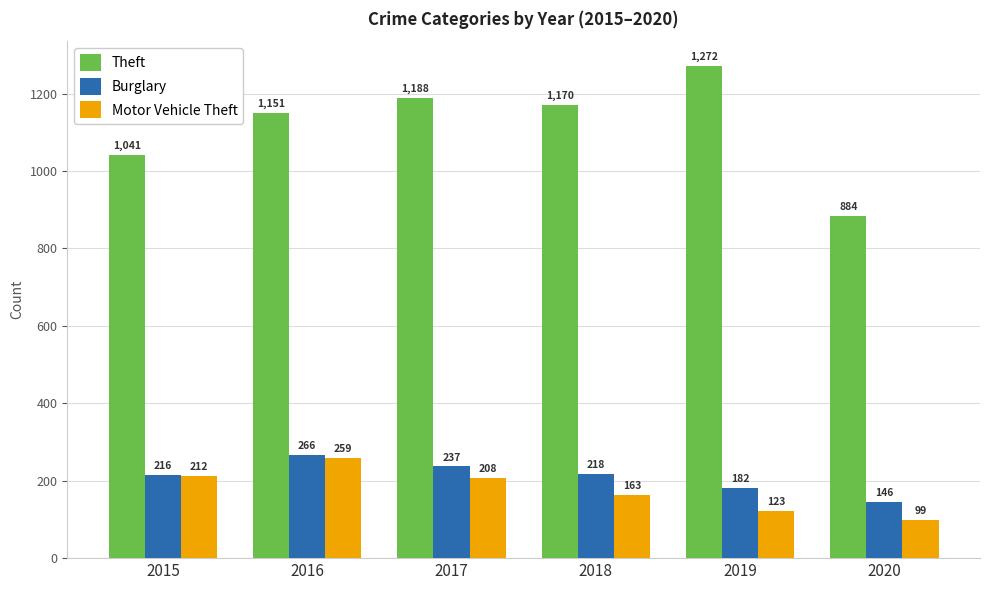

What are all the series names shown in the legend?

Theft, Burglary, Motor Vehicle Theft